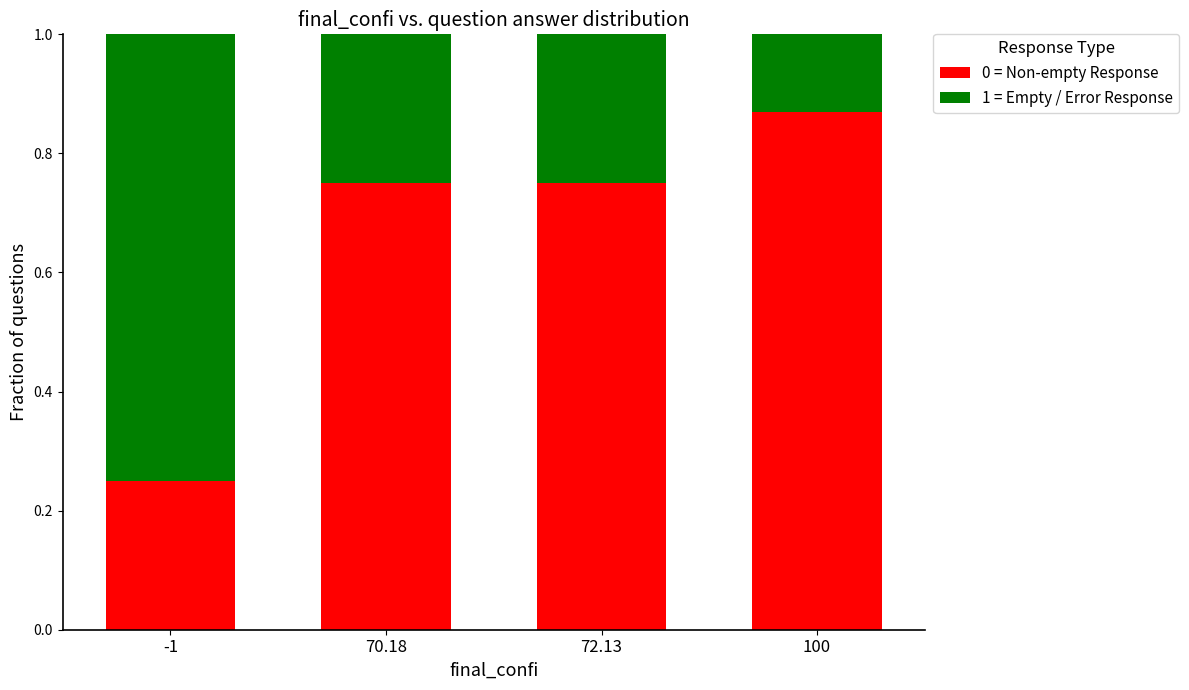

What is the total value across all series at 70.18?

1.0